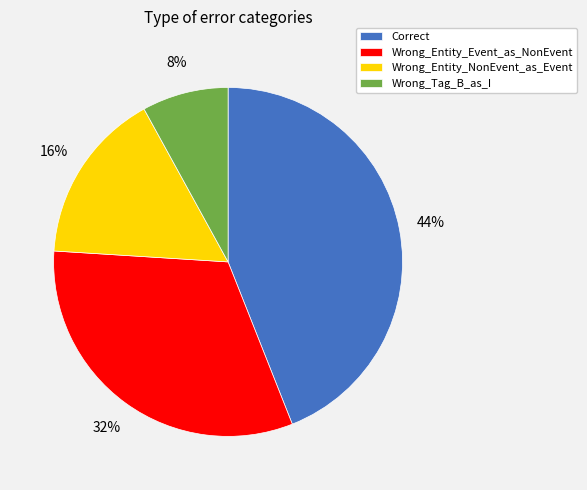

What percentage is the Wrong_Tag_B_as_I slice, to the nearest percent?

8%